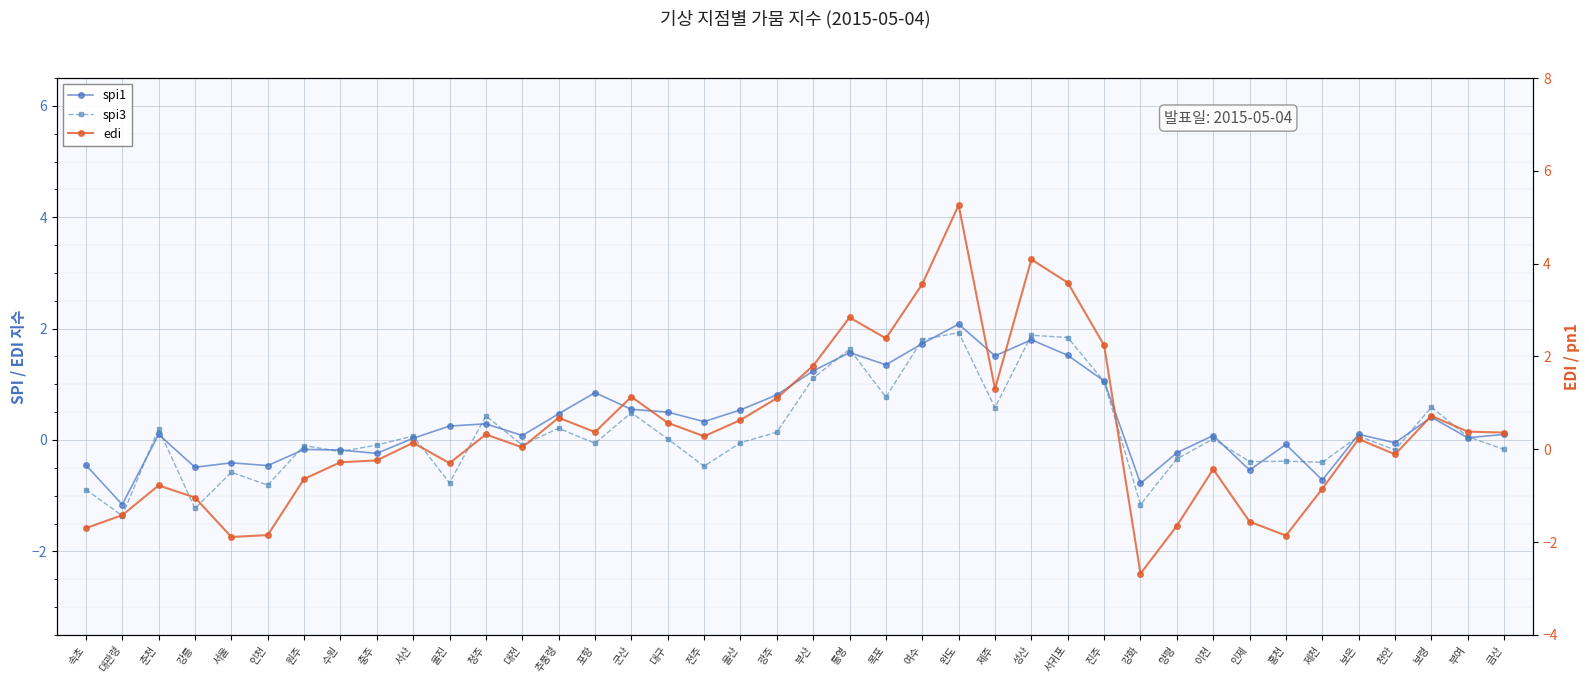

What are all the series names shown in the legend?

spi1, spi3, edi